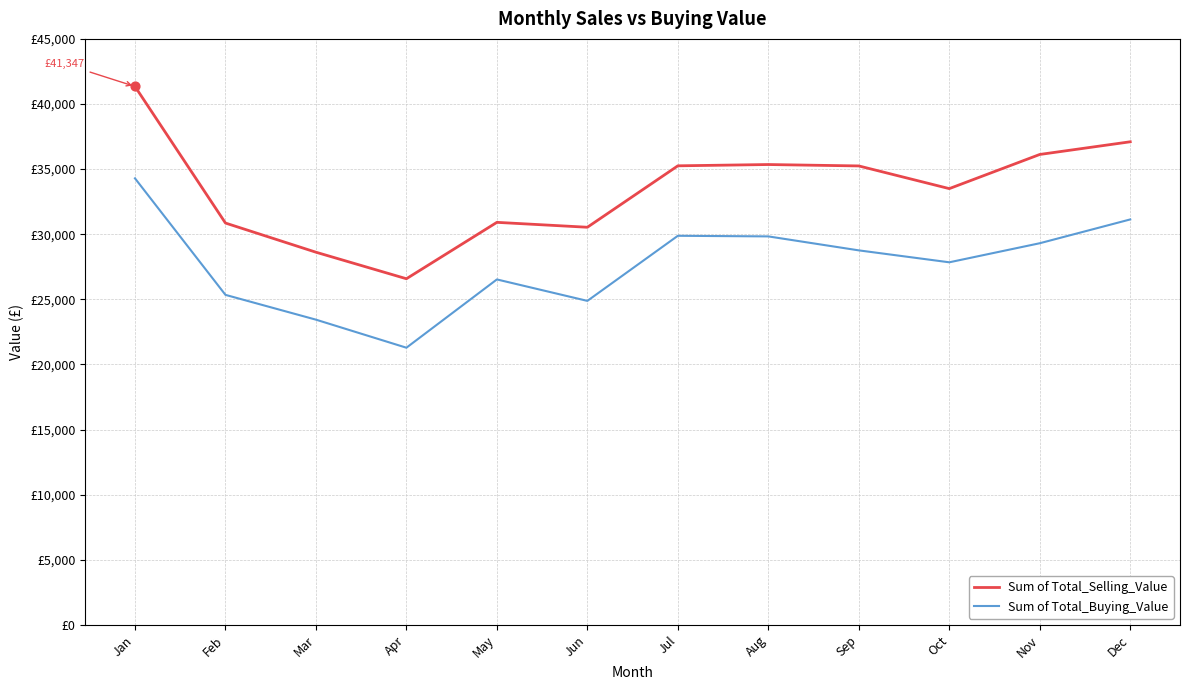

Is this an area chart (filled region under the line)?

No